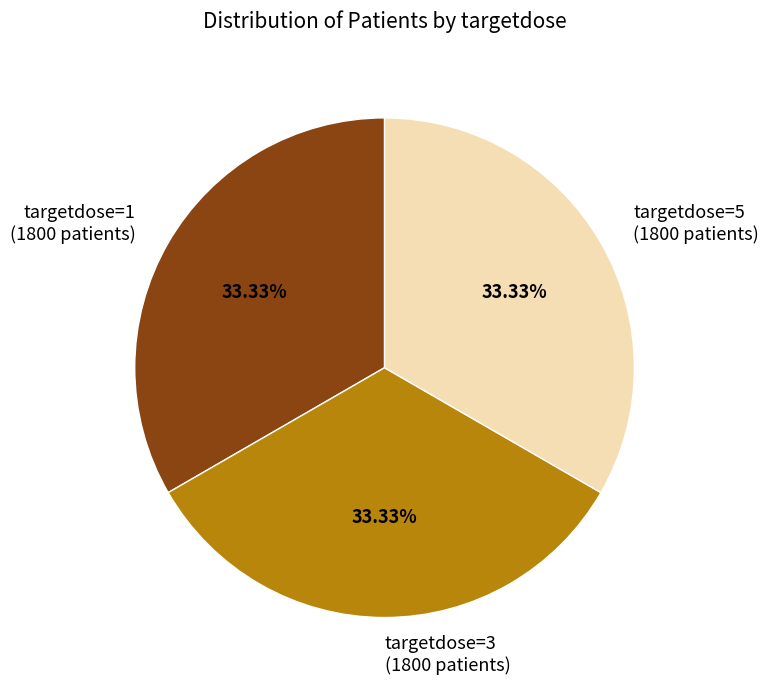

Is the sum of targetdose=3 (1800 patients) and targetdose=1 (1800 patients) greater than half?

Yes